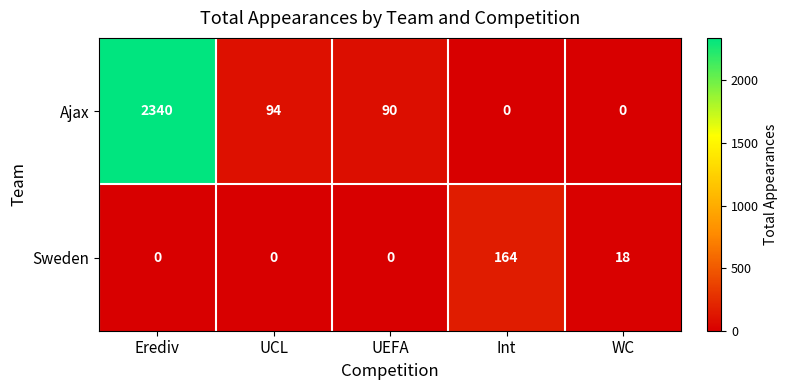

At Int, list the series in order from largest to smallest.

Sweden, Ajax